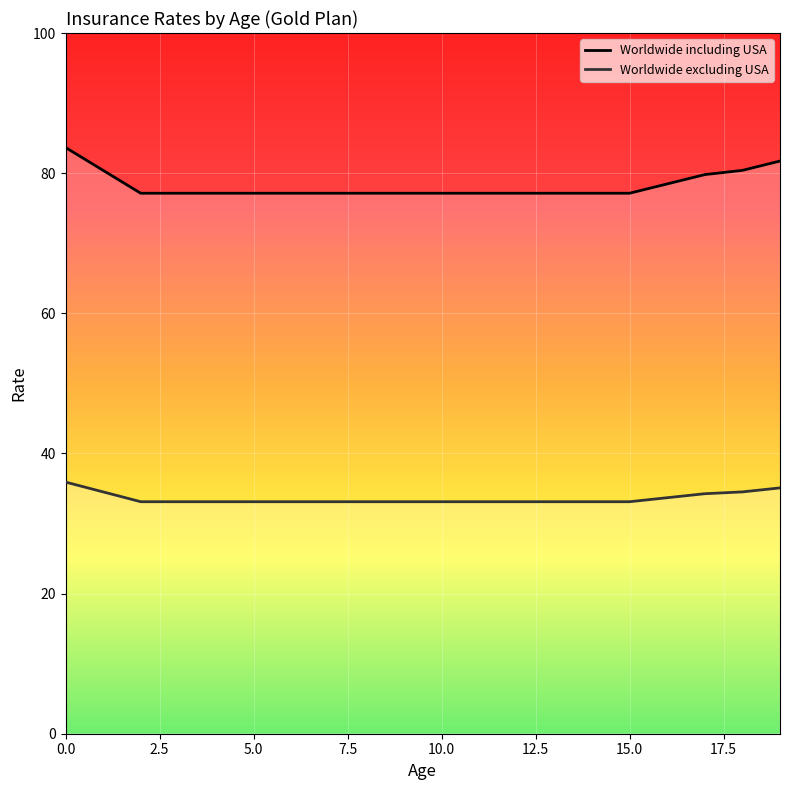

What is the minimum value shown in the chart?

33.1